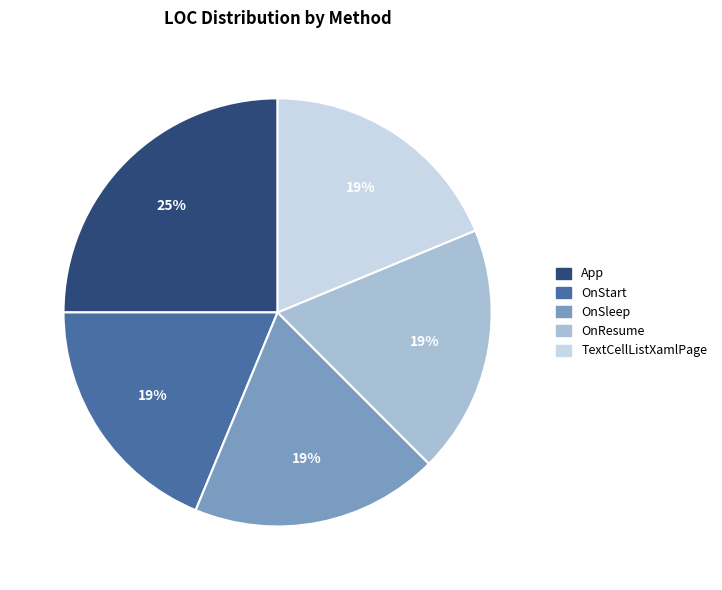

What is the largest slice in the pie chart?

App